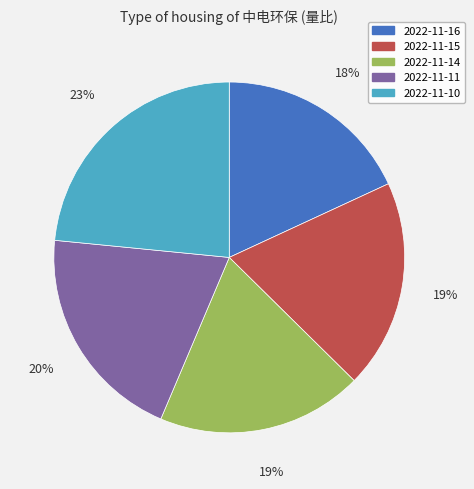

How many segments does this pie chart have?

5